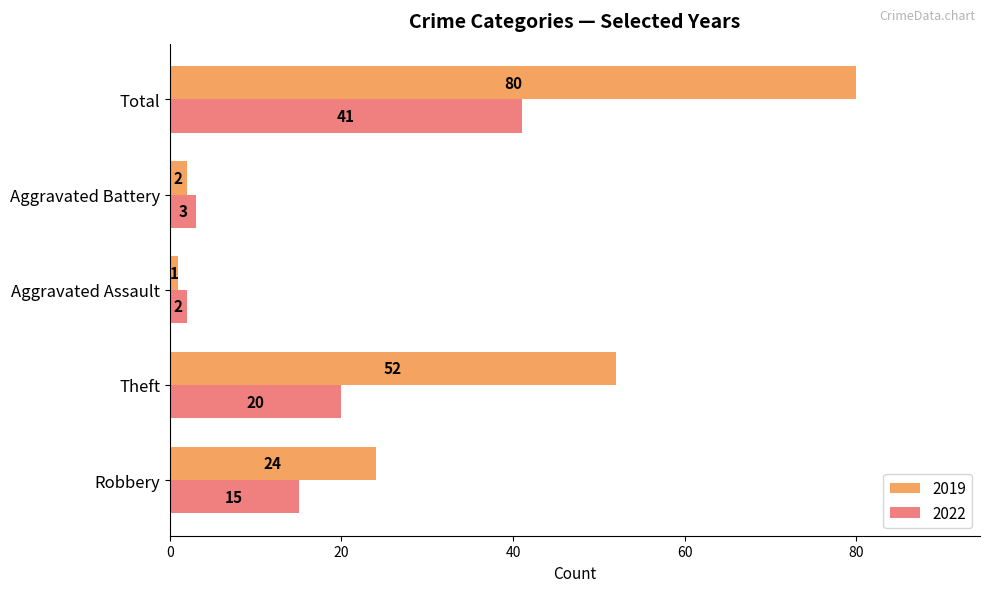

What are all the series names shown in the legend?

2019, 2022